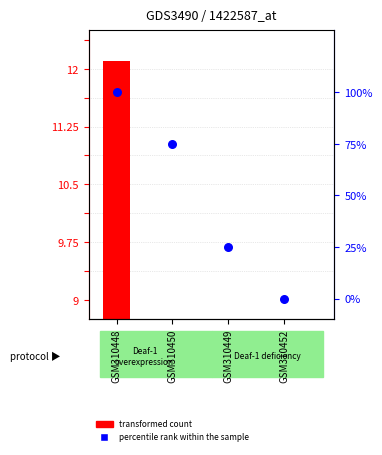

Between GSM310450 and GSM310448, which is larger?

GSM310448